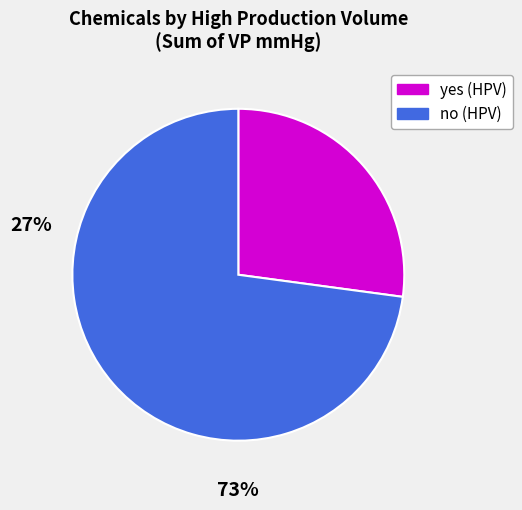

Is there any slice that represents more than half of the pie?

Yes